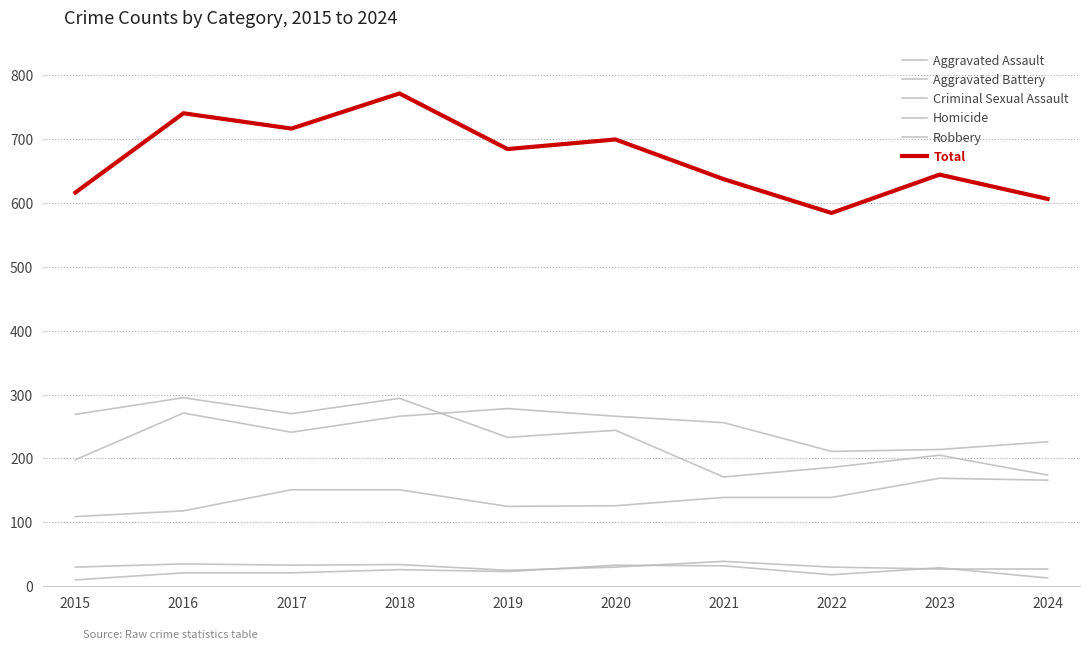

Which category has the lowest value in the Aggravated Battery series?

2015